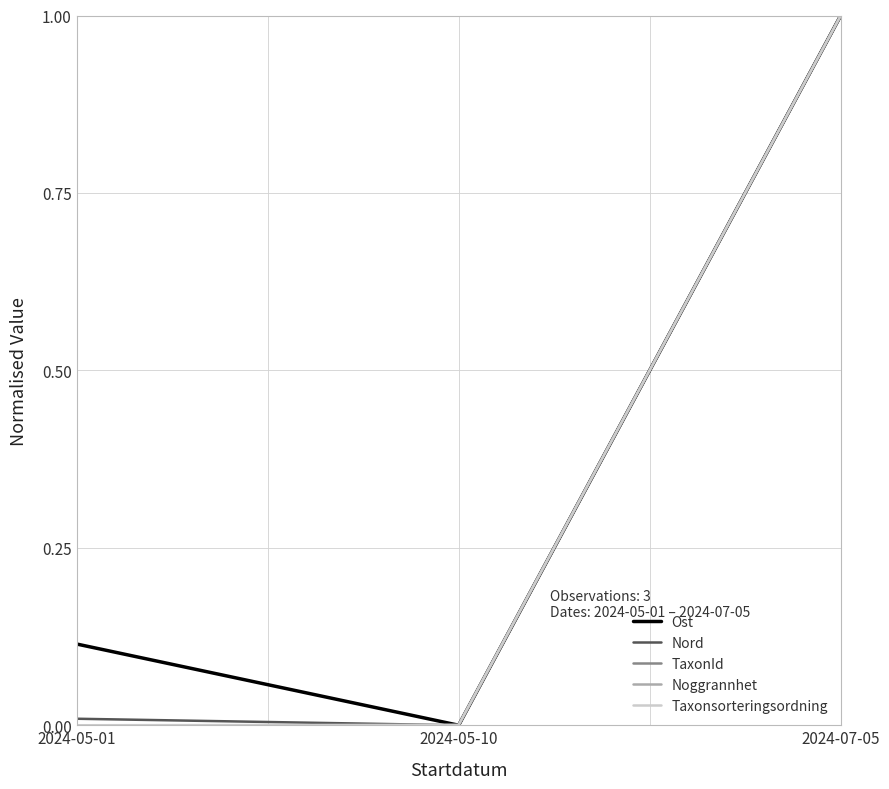

How many lines are shown in the chart?

5